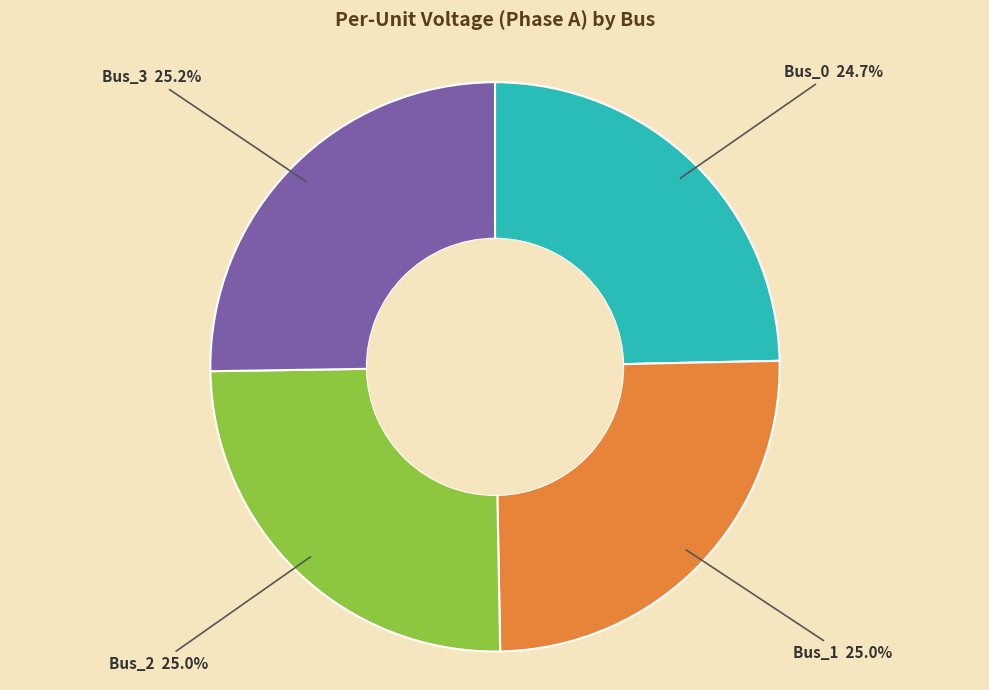

Is there any slice that represents more than half of the pie?

No